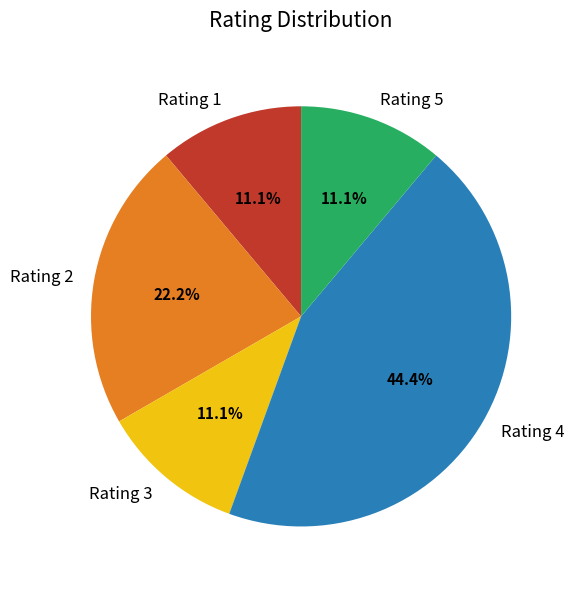

What is the ratio of the value at Rating 3 to the value at Rating 5?

1.0